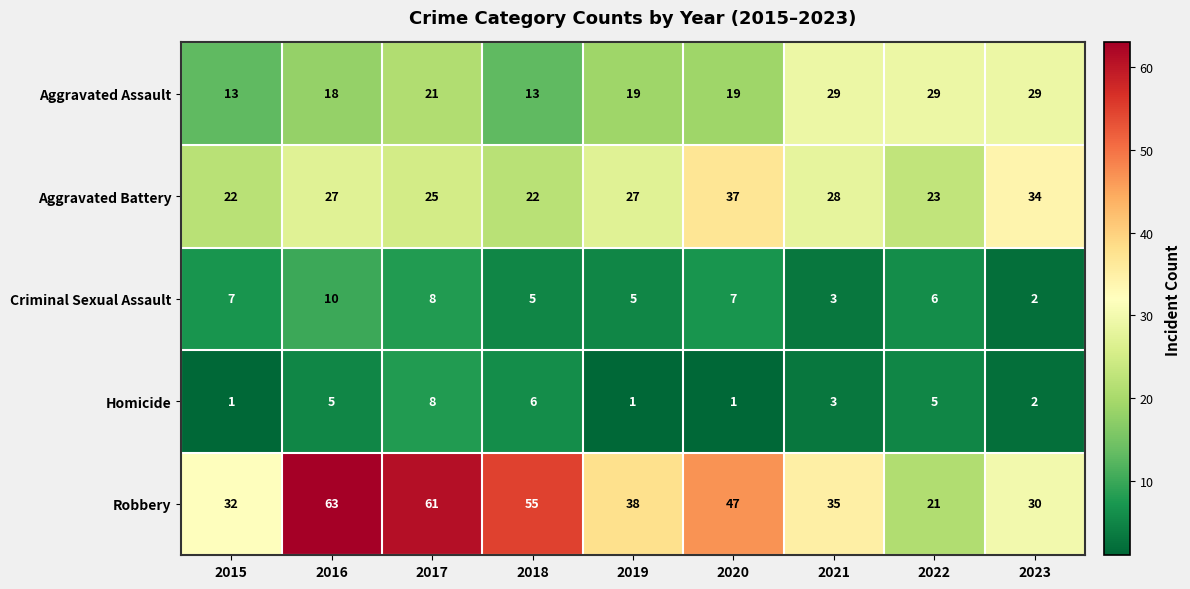

What is the sum of the Aggravated Battery values at 2018 and 2022?

45